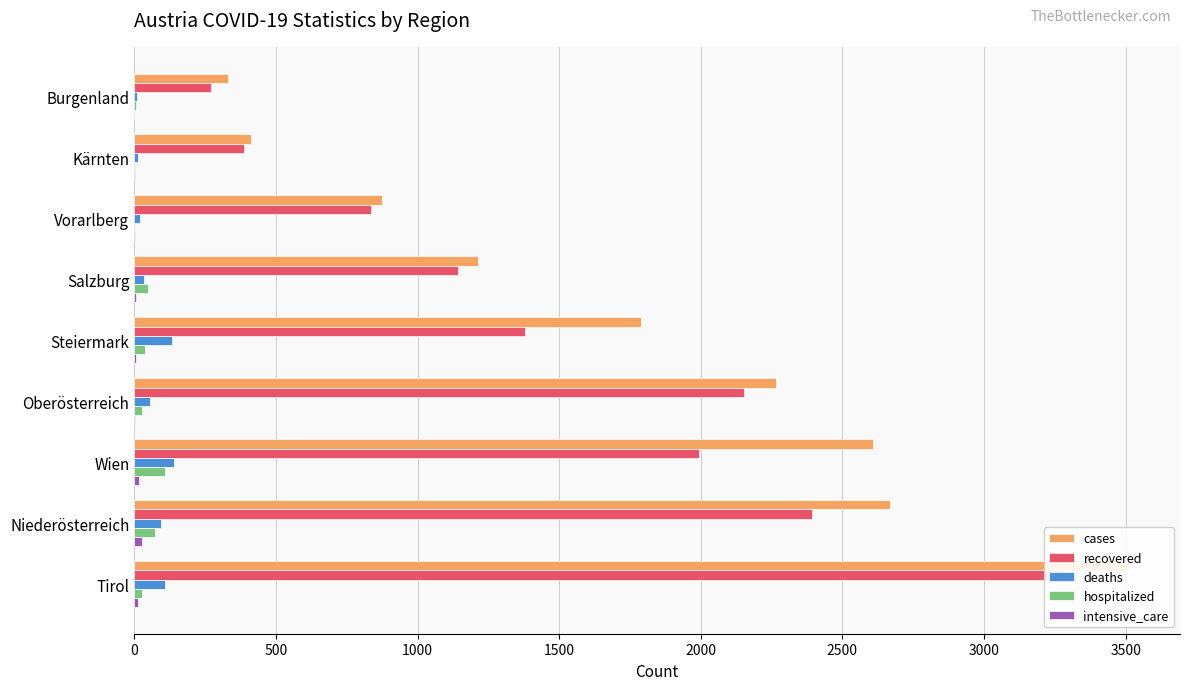

Reading left to right, list all the values displayed in this chart.

cases: 0=330	500=411	1000=875	1500=1213	2000=1788	2500=2264	3000=2609	3500=2669	4000=3516
recovered: 0=272	500=386	1000=835	1500=1142	2000=1380	2500=2151	3000=1992	3500=2394	4000=3284
deaths: 0=11	500=13	1000=19	1500=36	2000=135	2500=57	3000=141	3500=95	4000=107
hospitalized: 0=6	500=3	1000=3	1500=50	2000=38	2500=28	3000=109	3500=73	4000=29
intensive_care: 0=0	500=2	1000=2	1500=7	2000=6	2500=4	3000=18	3500=28	4000=14